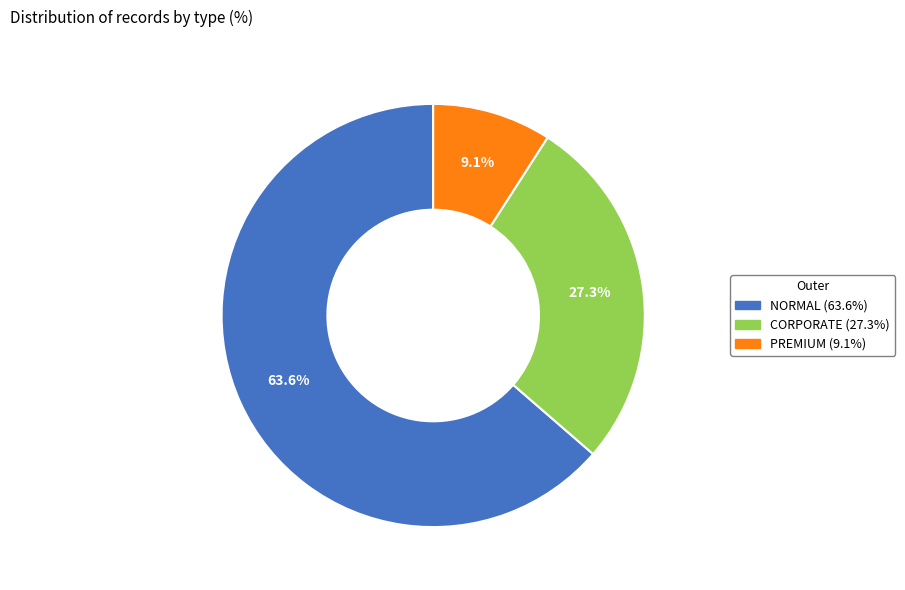

Which has a higher value, NORMAL or PREMIUM?

NORMAL